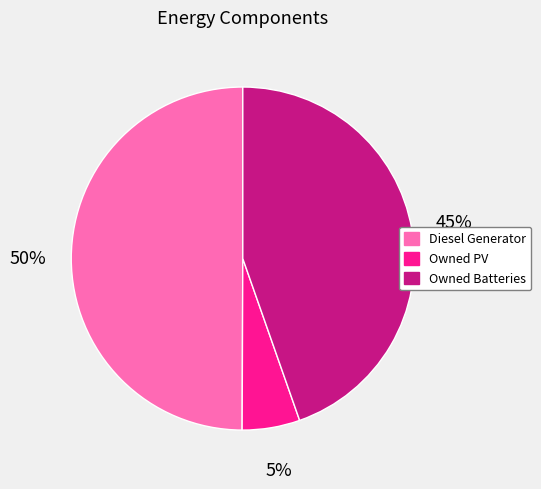

To the nearest percent, what is the average slice percentage?

33%